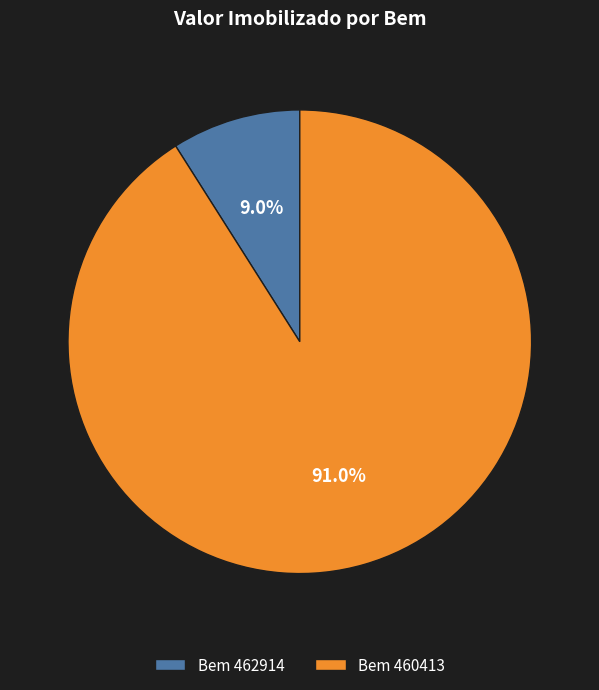

What is the ratio of the value at Bem 460413 to the value at Bem 462914?

10.1